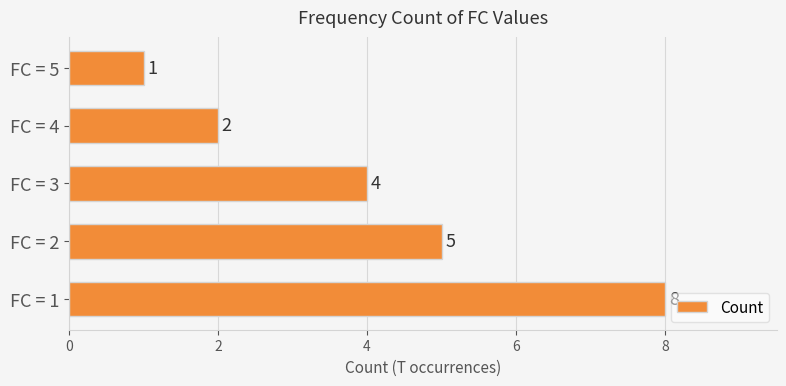

What is the sum of all values?

20